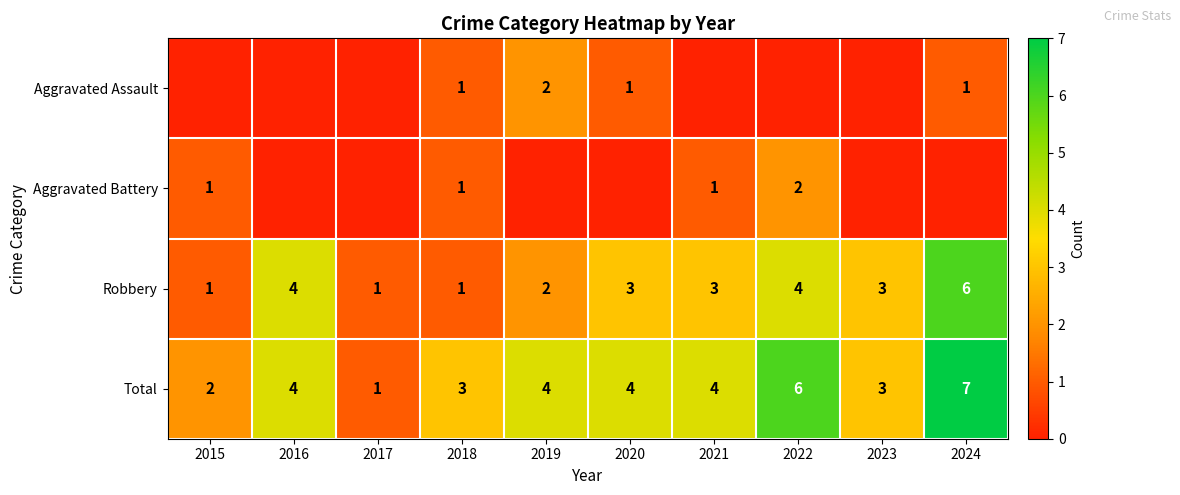

What is the maximum value for Total?

7